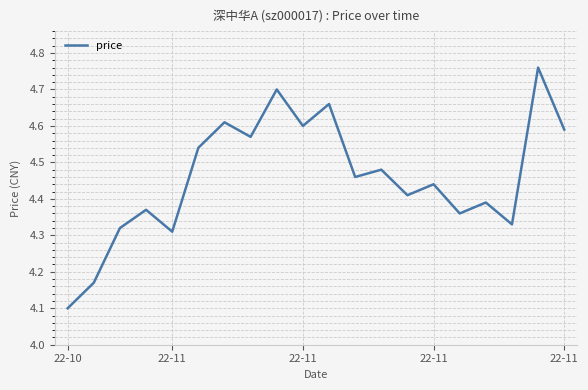

What is the smallest value displayed?

4.1